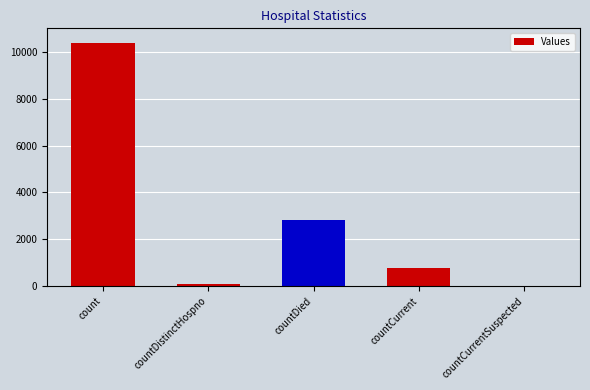

Is it true that the value at countDistinctHospno is 76?

True